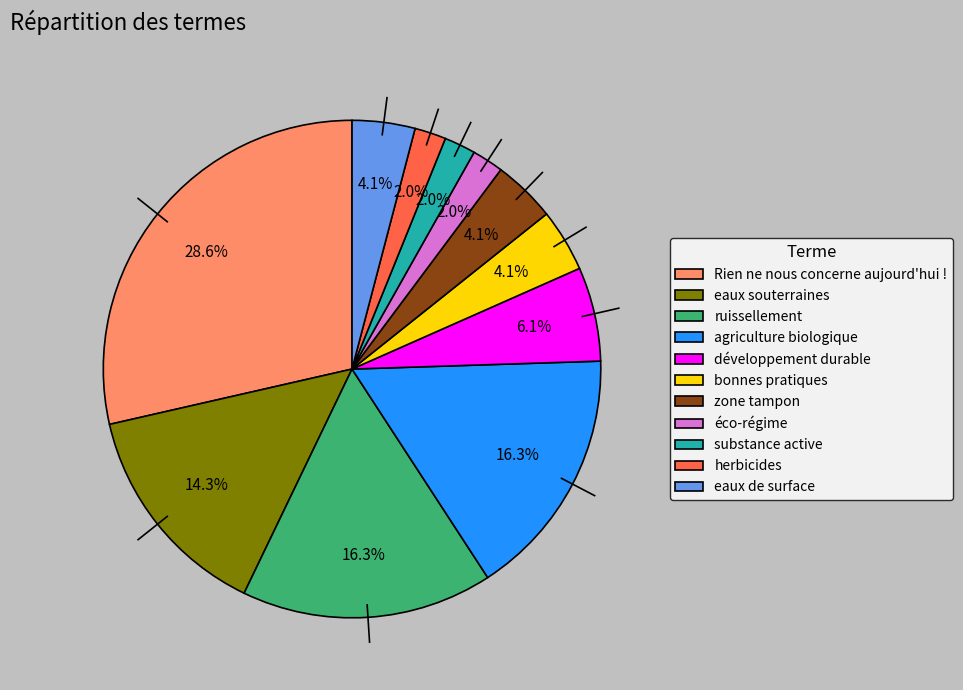

To the nearest percent, what percentage of the pie is éco-régime?

2%